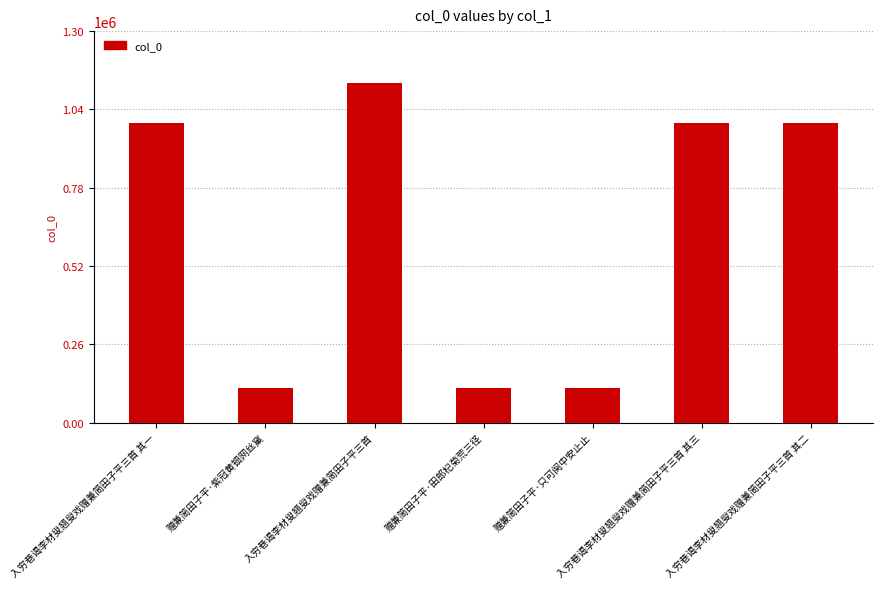

The value at 赠兼简田子平·紫冠黄钿网丝窠 is 114672. True or false?

True